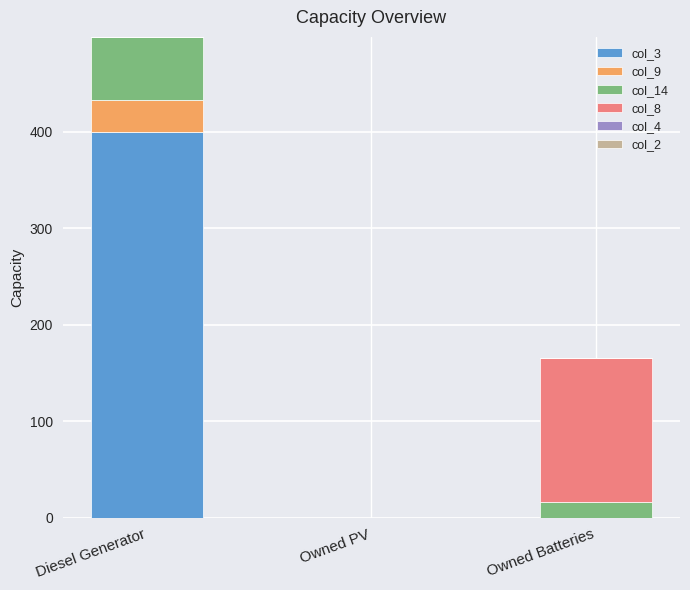

Reading right to left, transcribe the values for col_3.

Owned Batteries=0	Owned PV=0	Diesel Generator=400